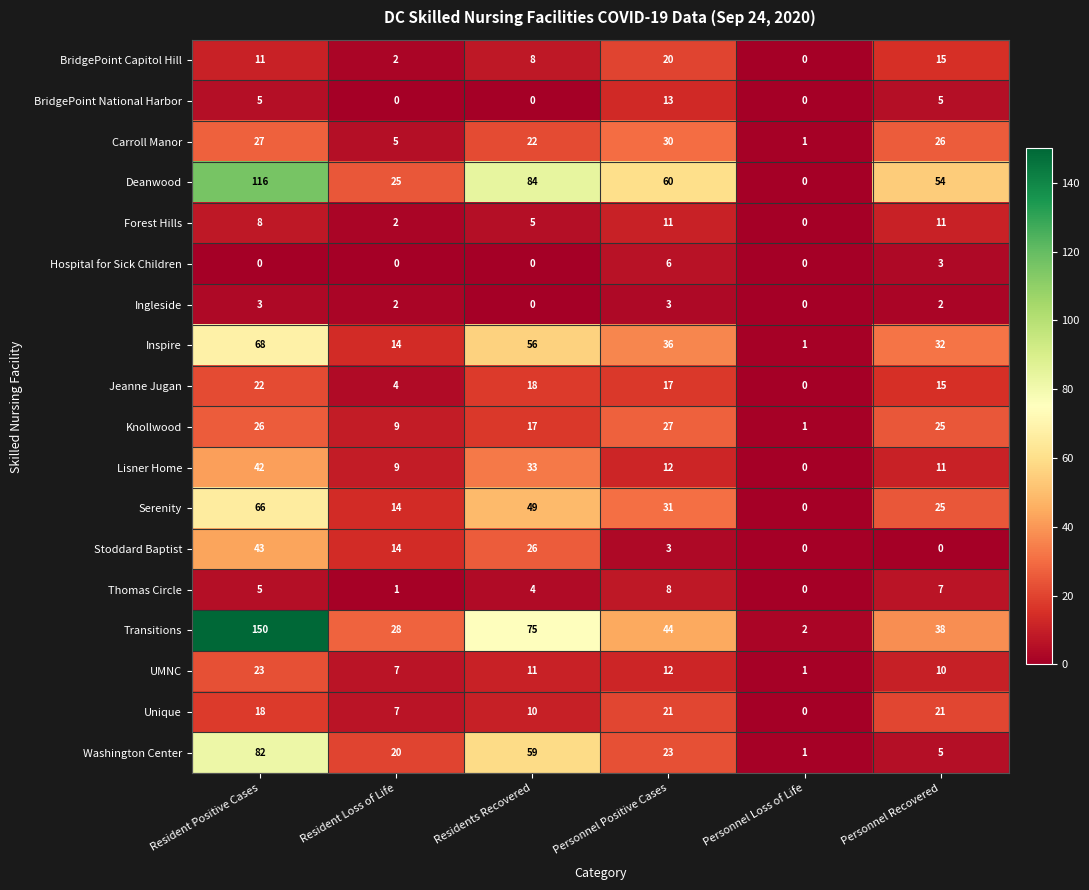

Rank the series by their maximum value, from highest to lowest.

Transitions, Deanwood, Washington Center, Inspire, Serenity, Stoddard Baptist, Lisner Home, Carroll Manor, Knollwood, UMNC, Jeanne Jugan, Unique, BridgePoint Capitol Hill, BridgePoint National Harbor, Forest Hills, Thomas Circle, Hospital for Sick Children, Ingleside